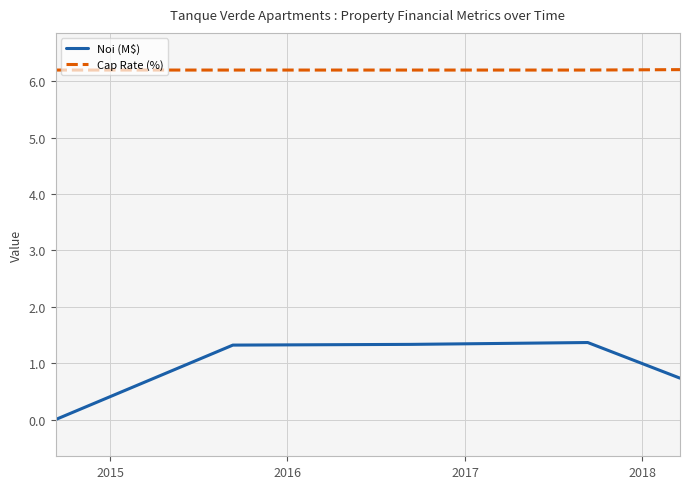

True or false: Cap Rate (%) and Noi (M$) cross at least once.

False